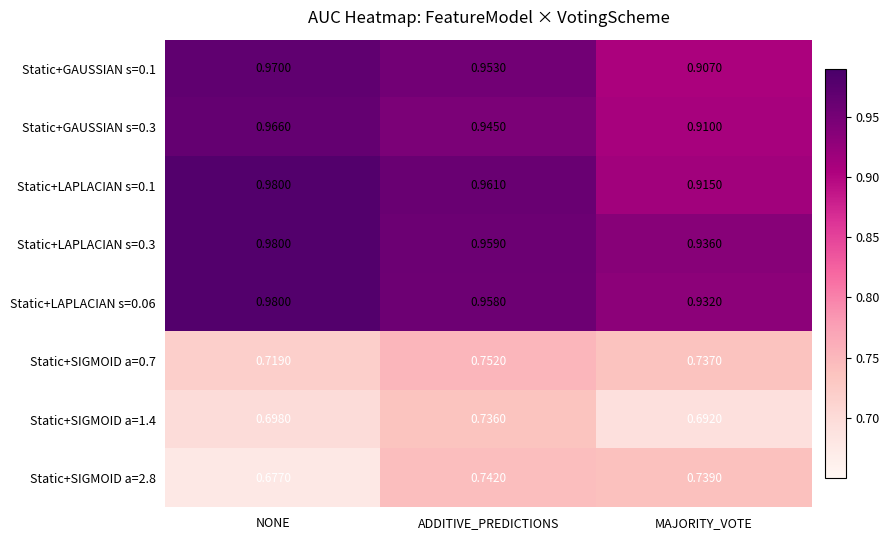

Rank the categories by Static+SIGMOID a=1.4 value from lowest to highest.

MAJORITY_VOTE, NONE, ADDITIVE_PREDICTIONS